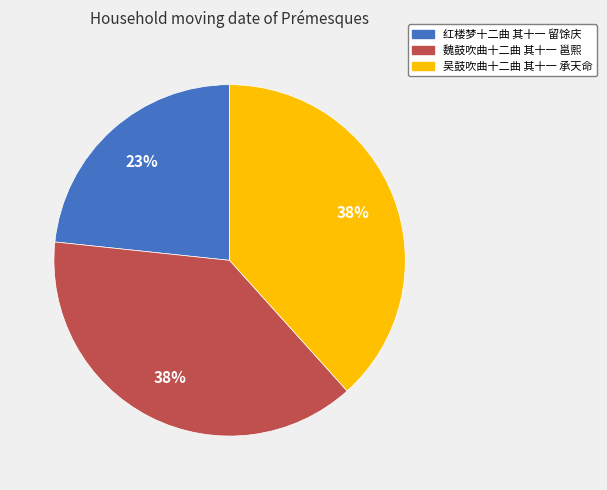

To the nearest percent, what is the difference between the largest and smallest slice percentages?

15%